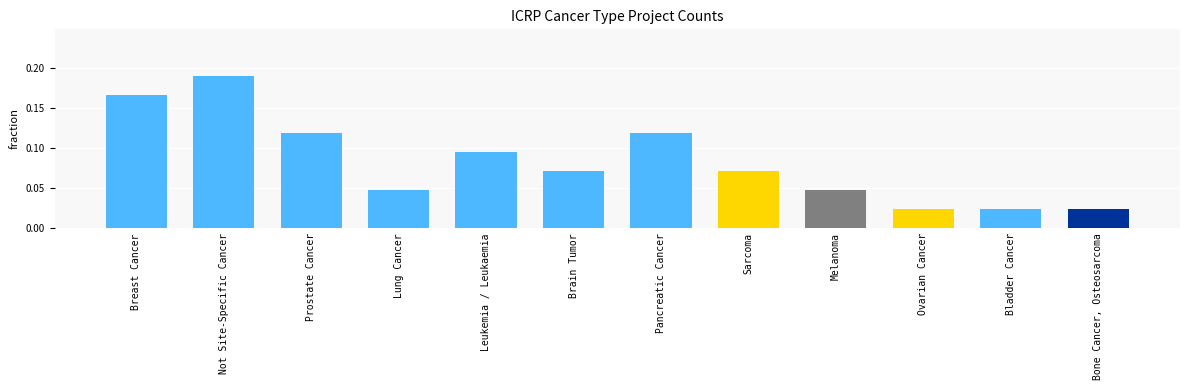

How many values are between 0 and 1?

12